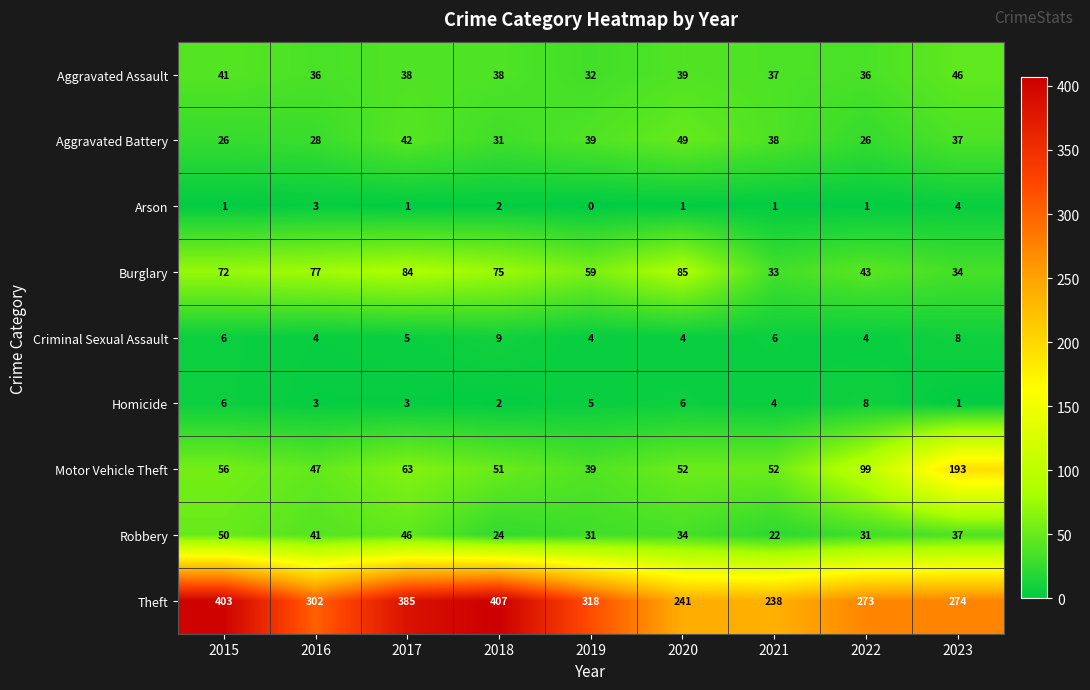

Is the value of Arson at 2022 greater than the value of Burglary at 2018?

No